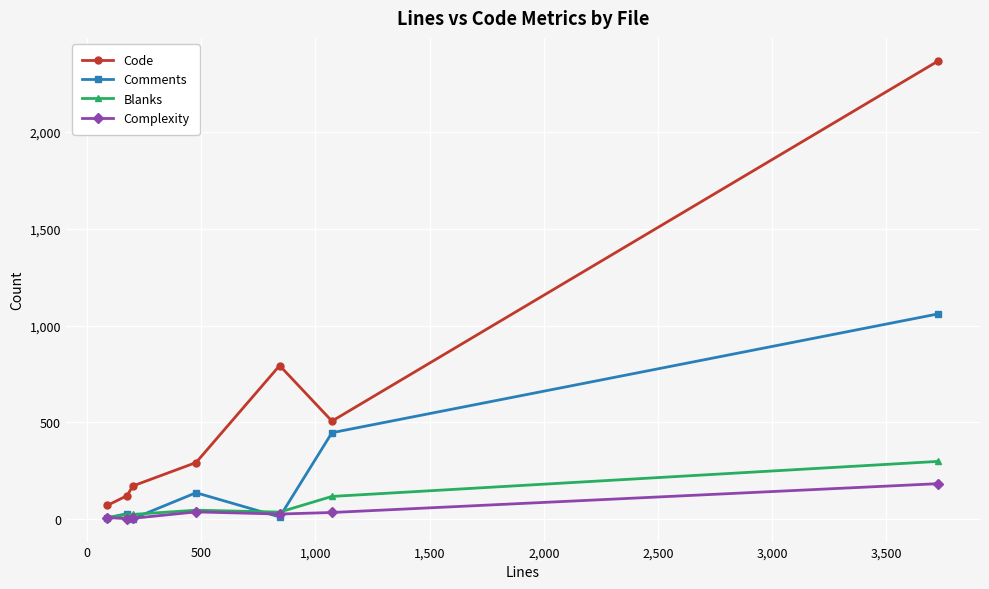

Rank the series by their maximum value, from highest to lowest.

Code, Comments, Blanks, Complexity